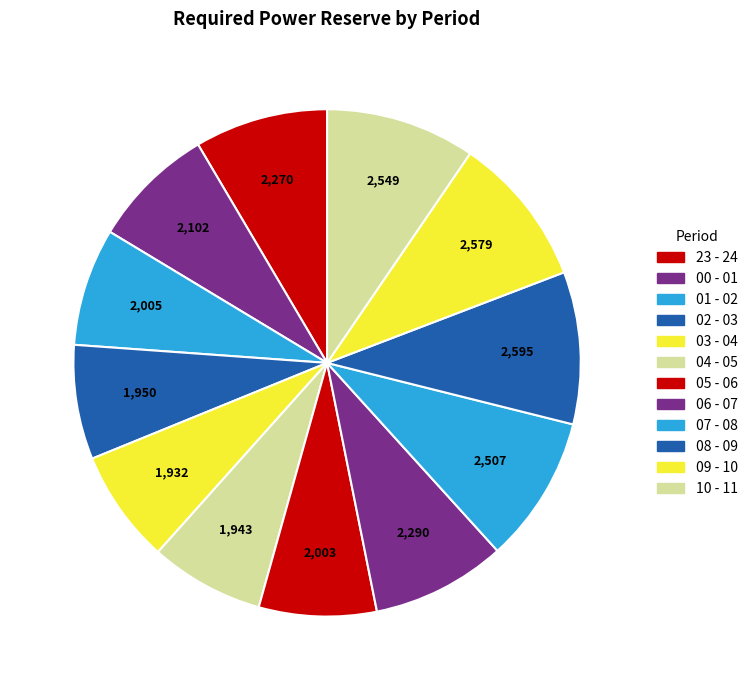

Combined, what portion of the pie is 10 - 11 and 01 - 02?

17.0%